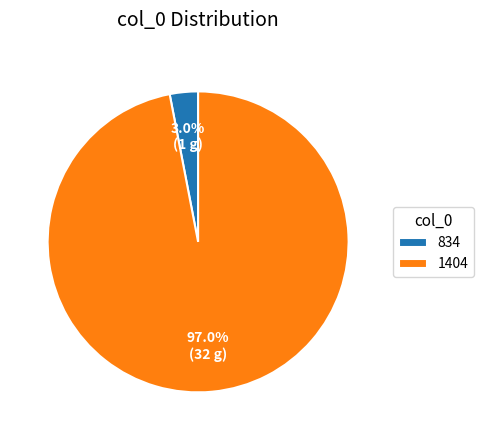

Which slice is the smallest?

834